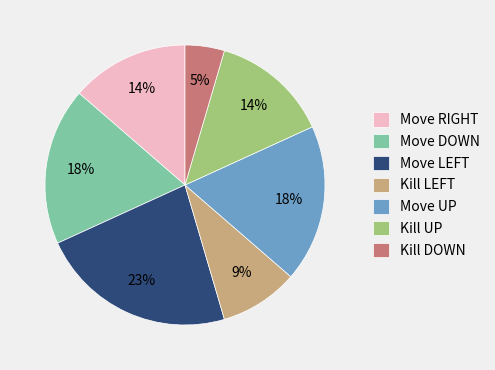

Does Move UP account for over 50% of the chart?

No